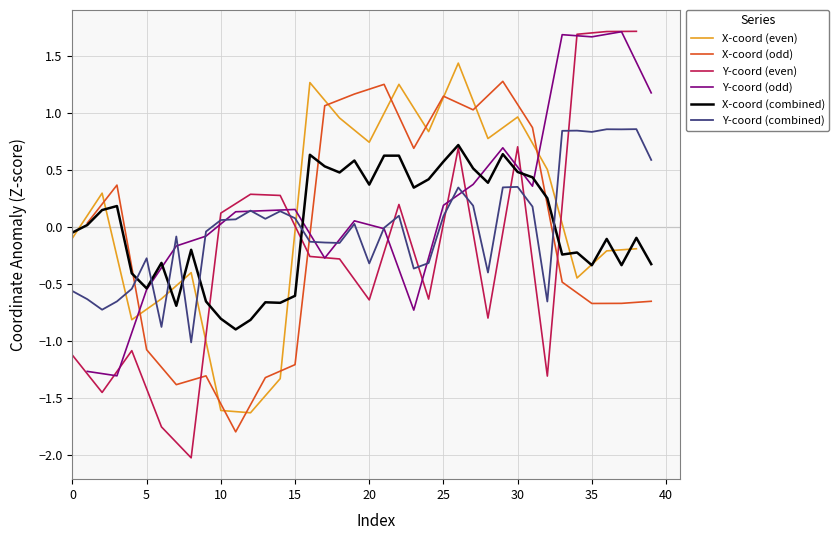

The value of y_coords at 29 is 0.3. True or false?

True